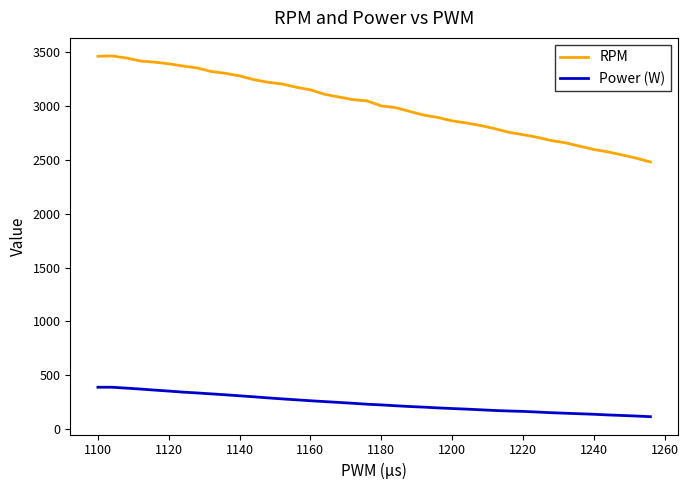

Which series has the largest total across all categories?

RPM